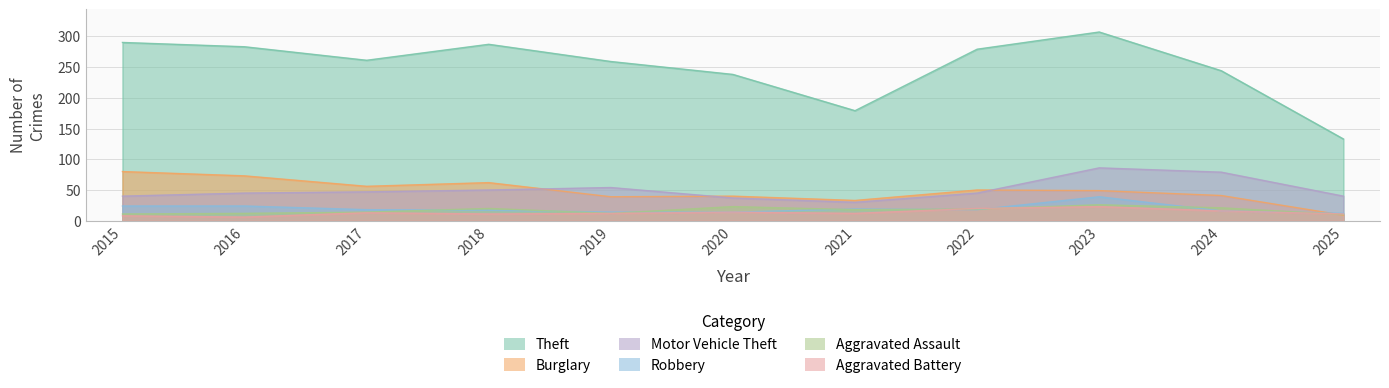

True or false: Motor Vehicle Theft has a value of 12 at 2021.

False